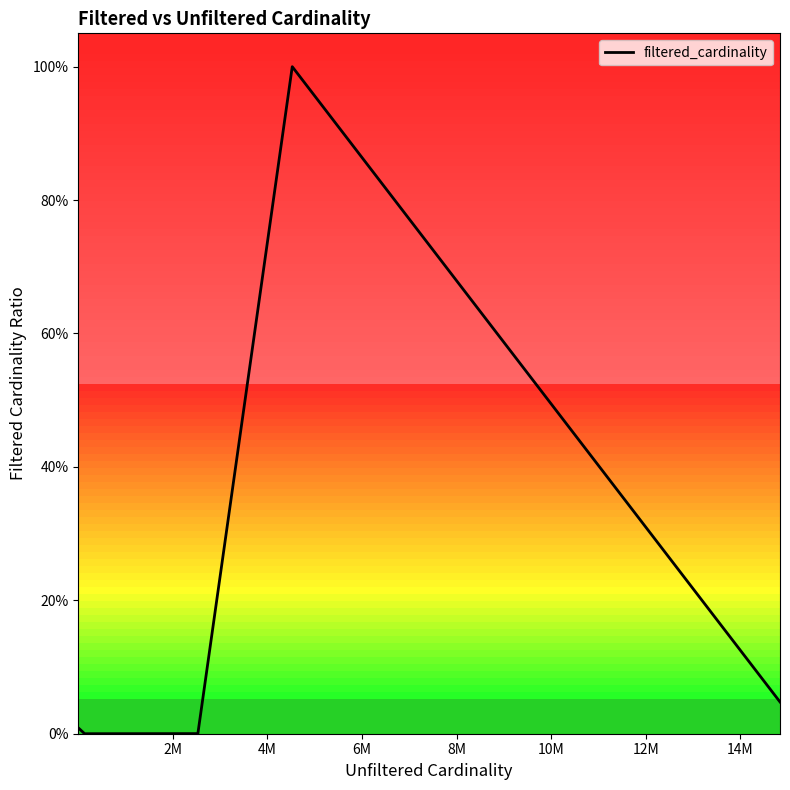

True or false: the data has more than 1 interior local peaks.

False